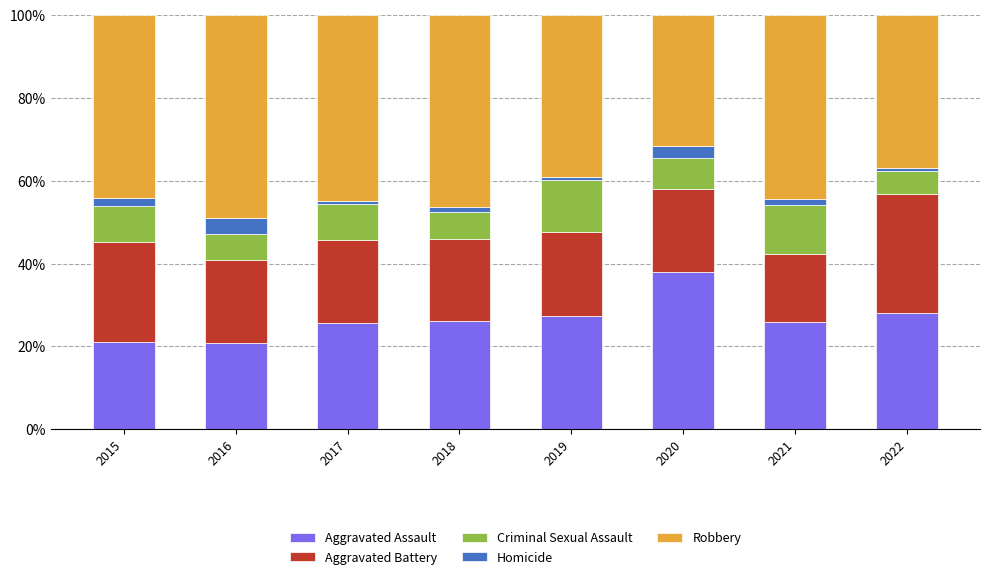

The value of Criminal Sexual Assault at 2016 is 6.3. True or false?

True